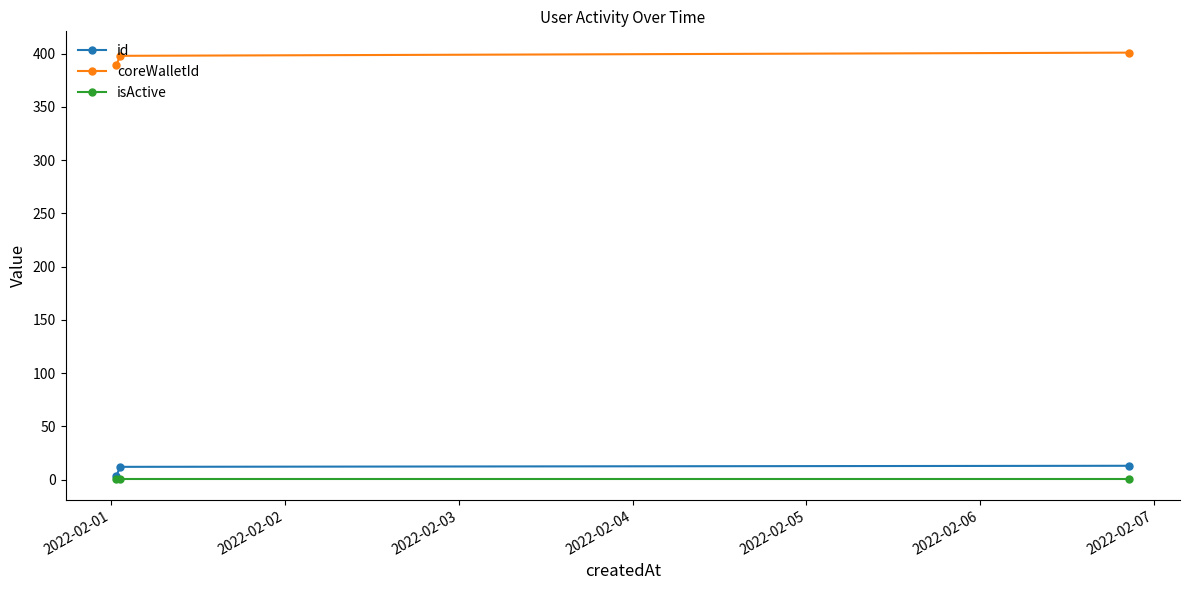

List the series in order of their peak value, lowest first.

isActive, id, coreWalletId